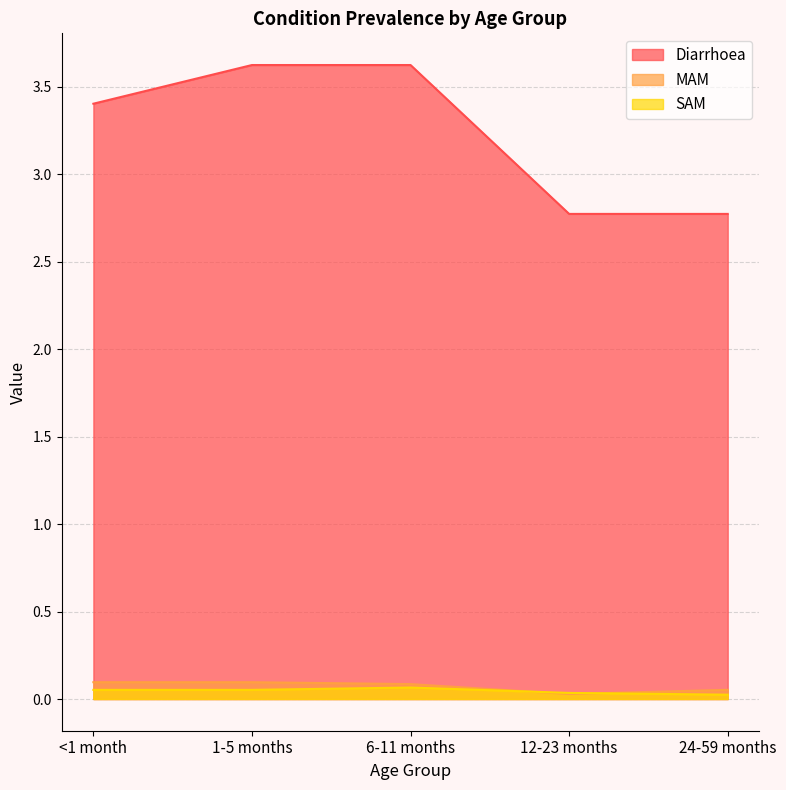

Between <1 month and 24-59 months, which is larger?

<1 month